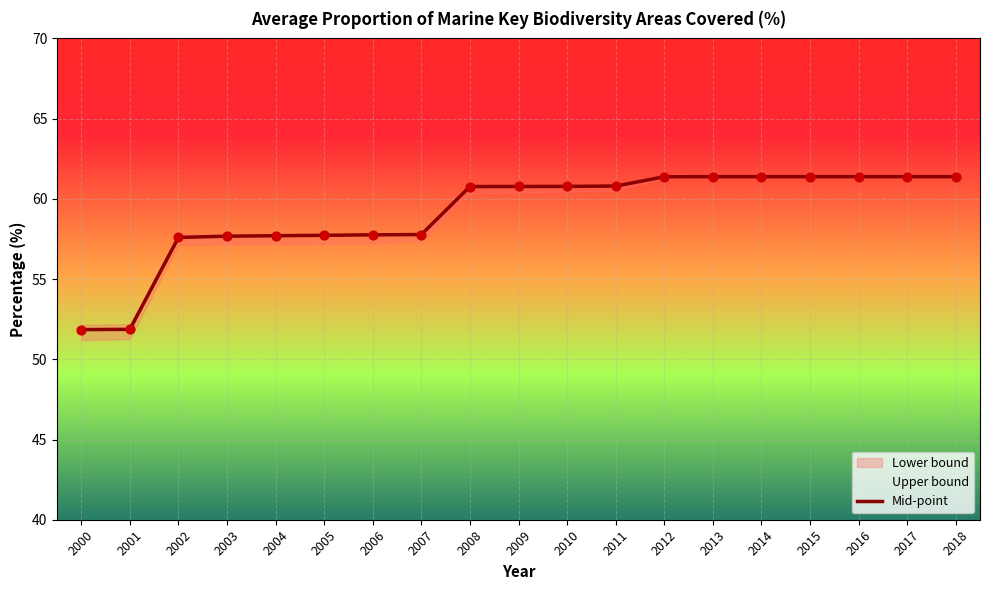

What is the change in value from 2000 to 2005?

+5.9